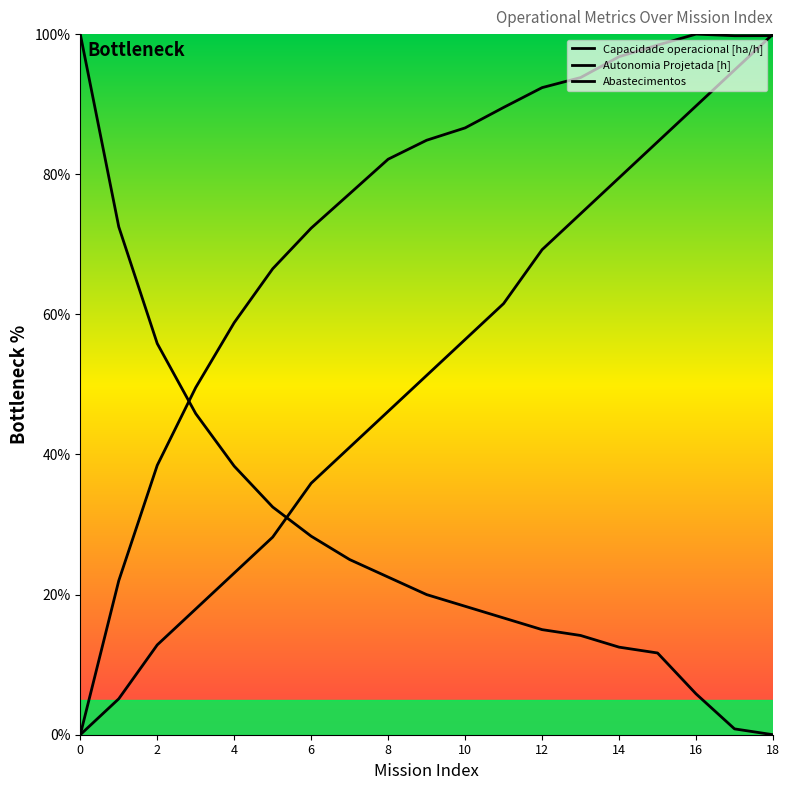

Reading left to right, list all the values displayed in this chart.

Capacidade operacional [ha/h]: 0.0	22.0	38.5	49.6	58.8	66.5	72.3	77.2	82.1	84.9	86.6	89.5	92.4	93.8	96.8	98.4	100.0	99.8	99.8
Autonomia Projetada [h]: 0.0	5.1	12.8	17.9	23.1	28.2	35.9	41.0	46.2	51.3	56.4	61.5	69.2	74.4	79.5	84.6	89.7	94.9	100.0
Abastecimentos: 100.0	72.5	55.8	45.8	38.3	32.5	28.3	25.0	22.5	20.0	18.3	16.7	15.0	14.2	12.5	11.7	5.8	0.8	0.0